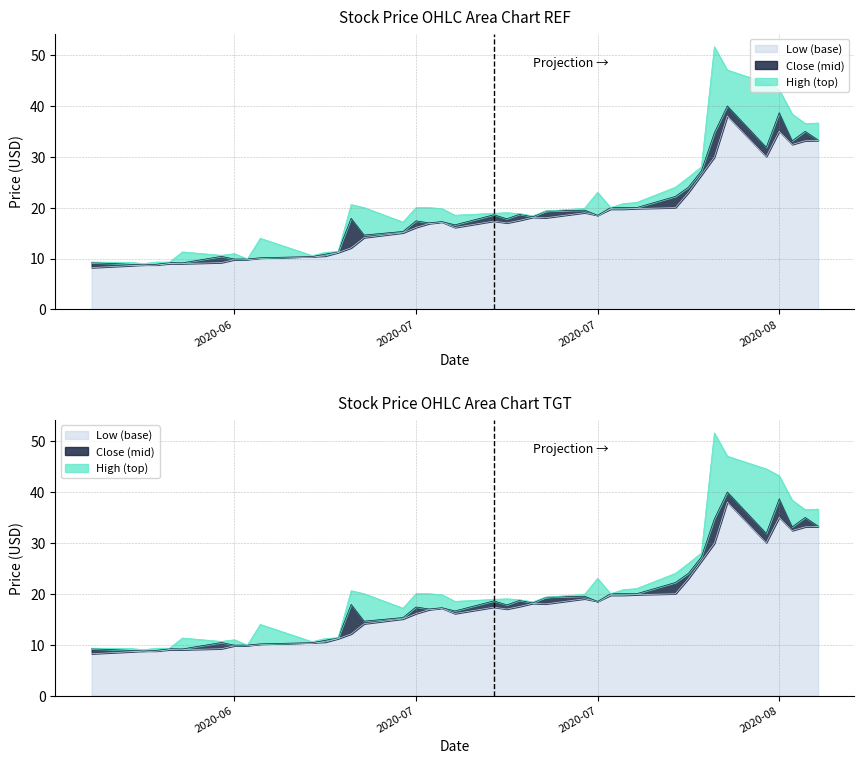

How many values in the High series are below 19?

18